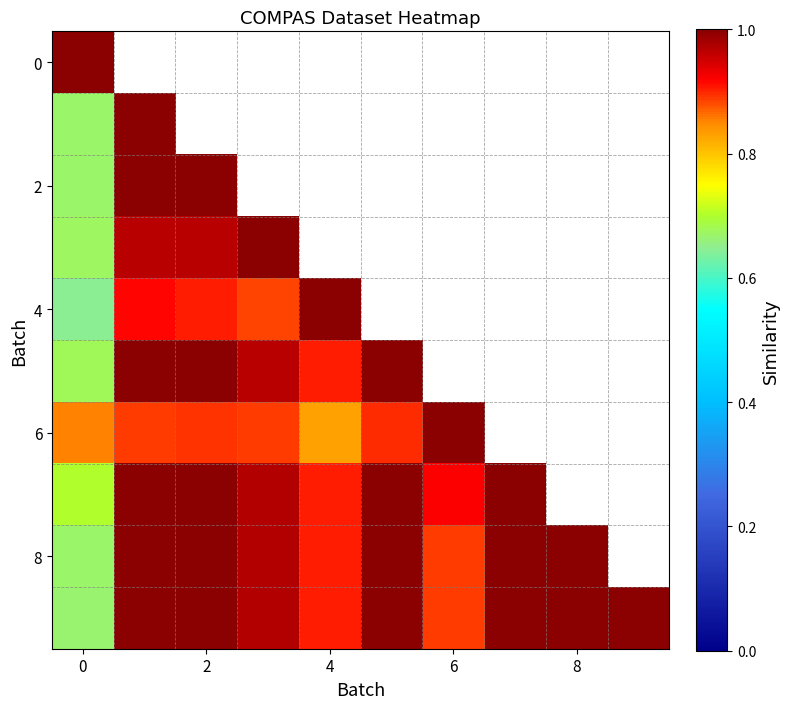

How many data points does each series have?

10